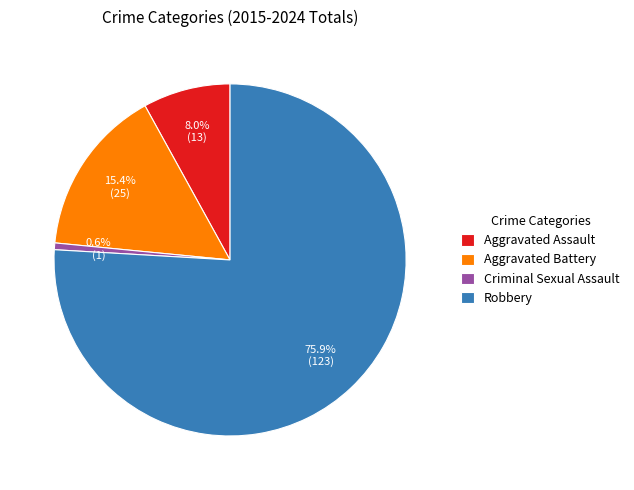

What percentage is NOT represented by Aggravated Assault?

92.0%